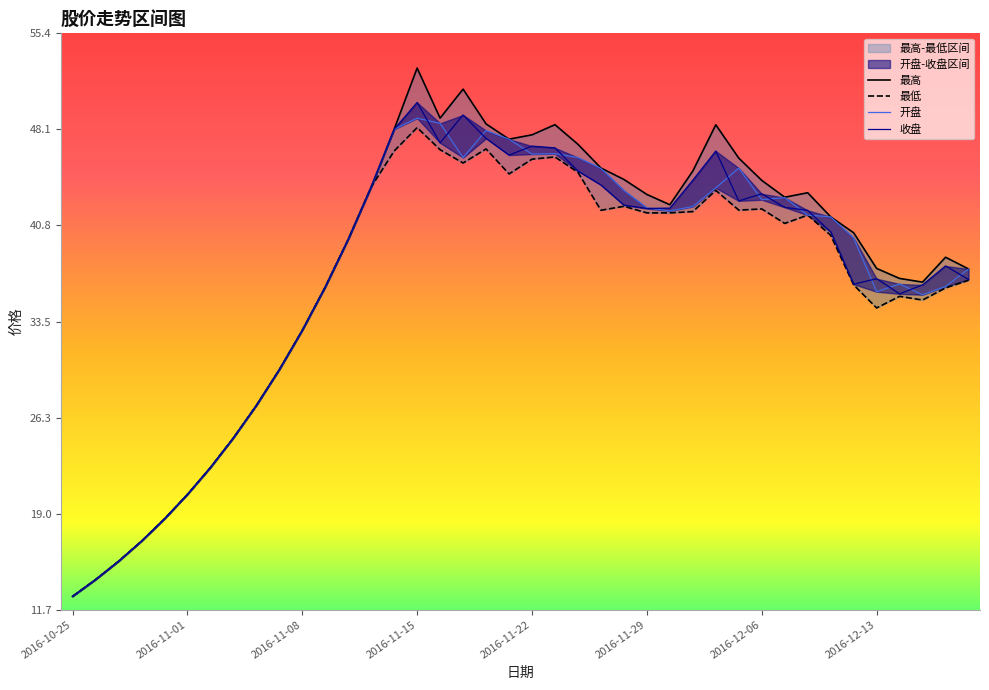

What is the difference between the second highest and minimum values in the 开盘 series?

35.9